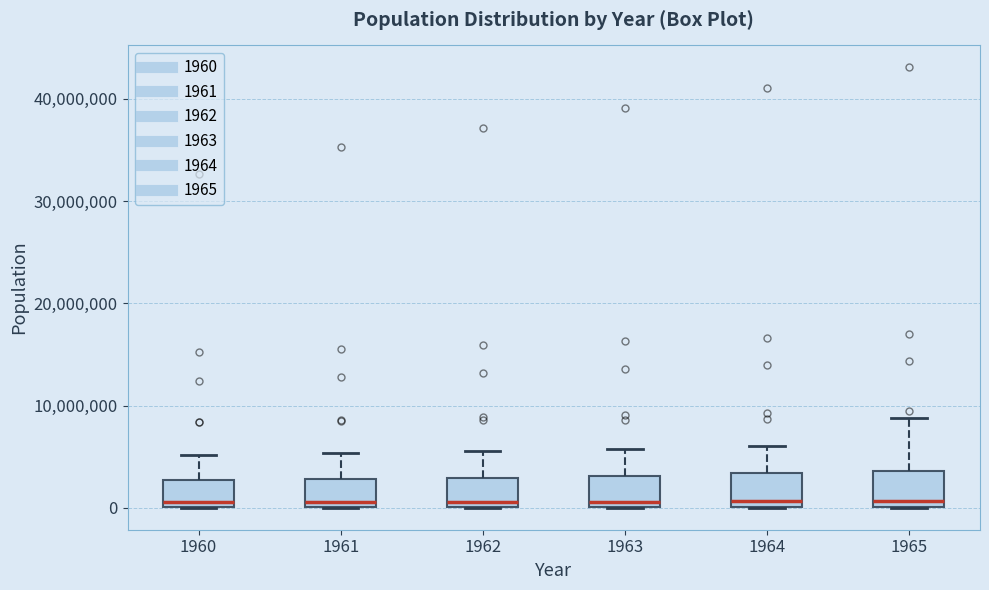

Where is the upper edge of the box at x = 1963 on the y-axis? The values are not printed on the chart, so give them approximately, as read against the axis.

3000000